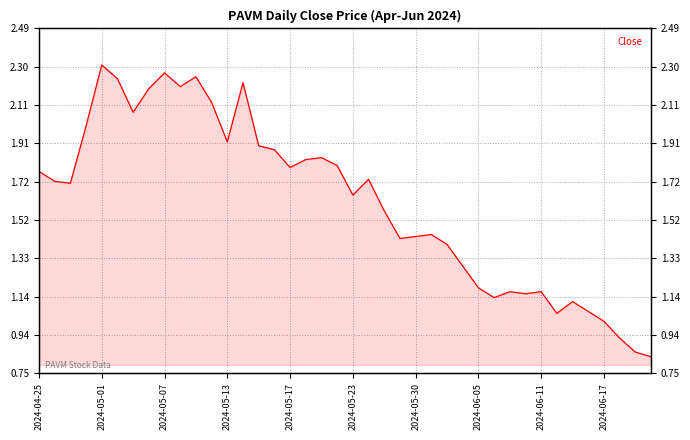

What position from the left is 2024-05-23?

21